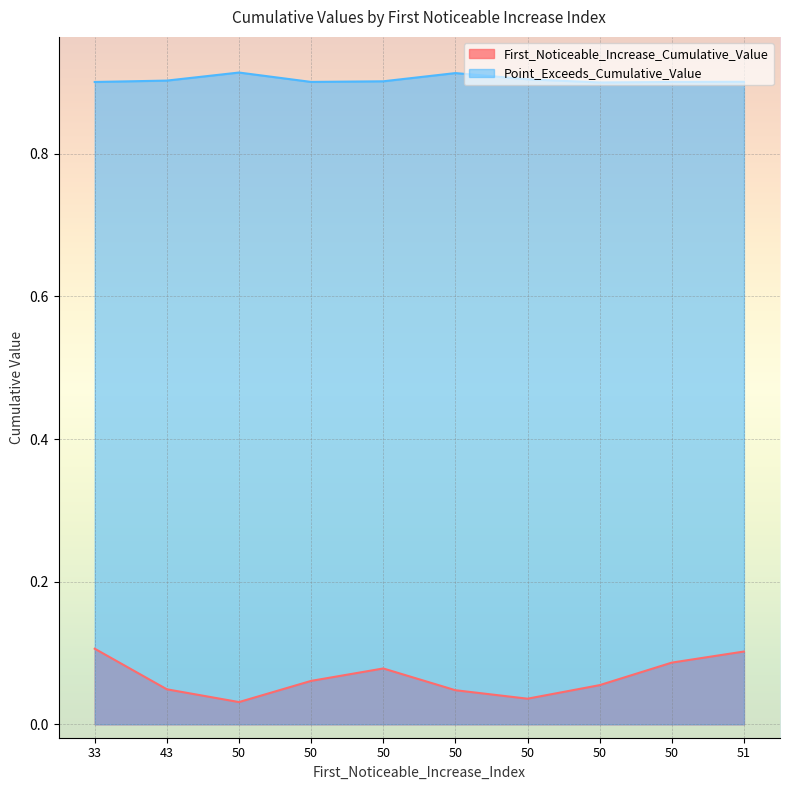

How many categories are shown in the chart?

10